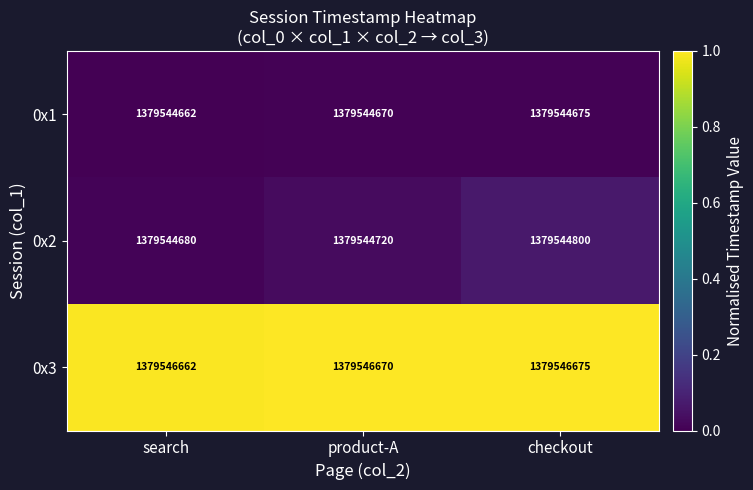

At checkout, list the series in order from smallest to largest.

0x1, 0x2, 0x3